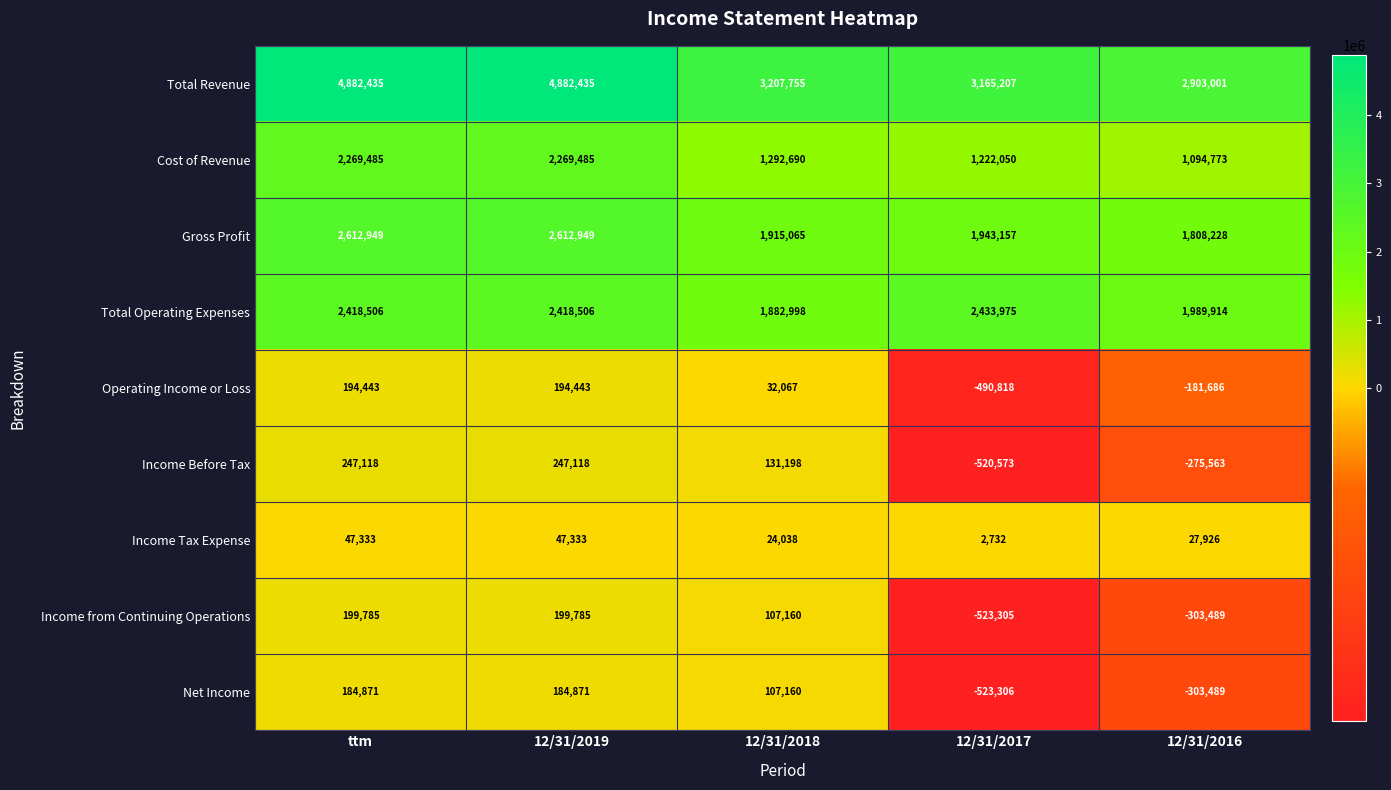

Between 12/31/2019 and 12/31/2018, which series saw the biggest shift?

Total Revenue